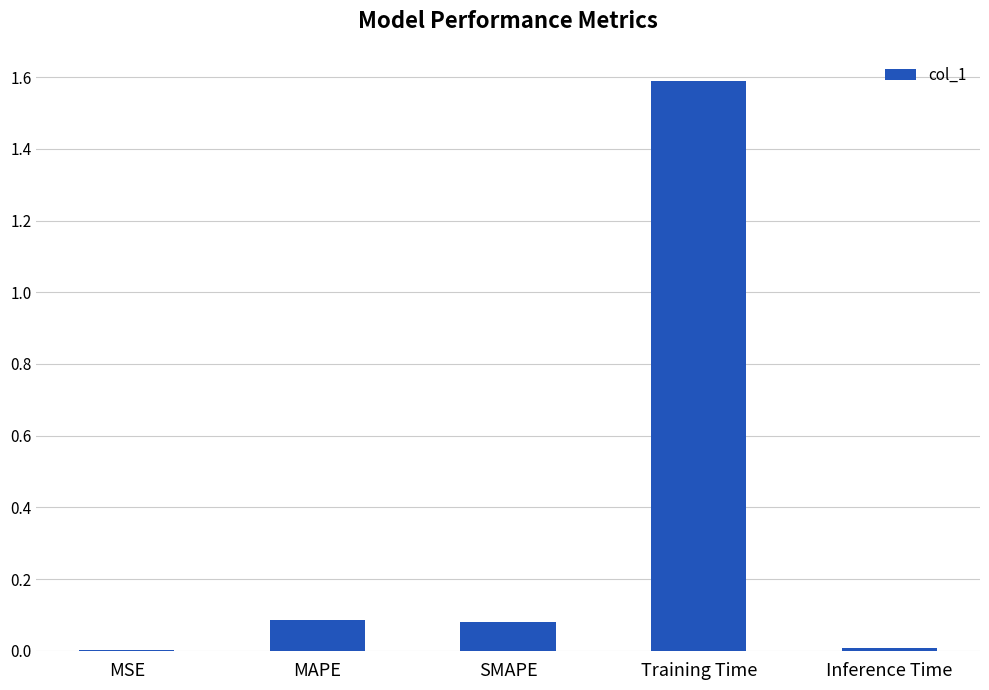

Is it true that the value at SMAPE is 0.1?

True